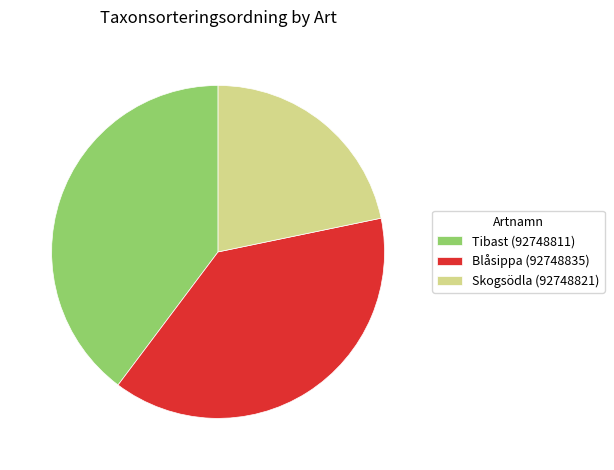

Does any single category account for the majority?

No